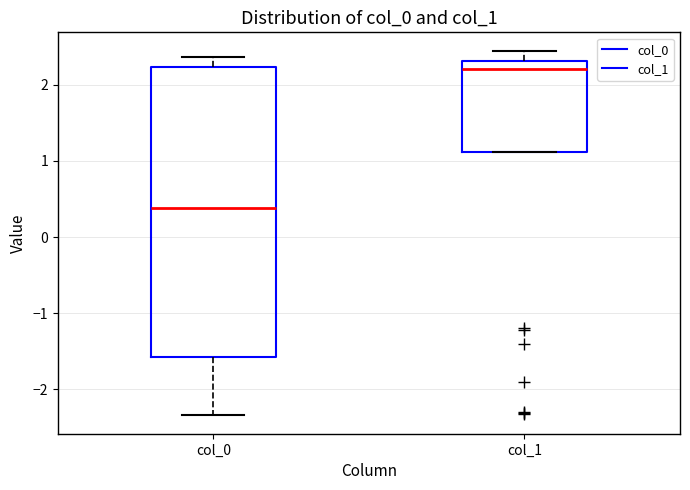

Where does the median line of the box for col_0 sit on the y-axis? The values are not printed on the chart, so give them approximately, as read against the axis.

0.4